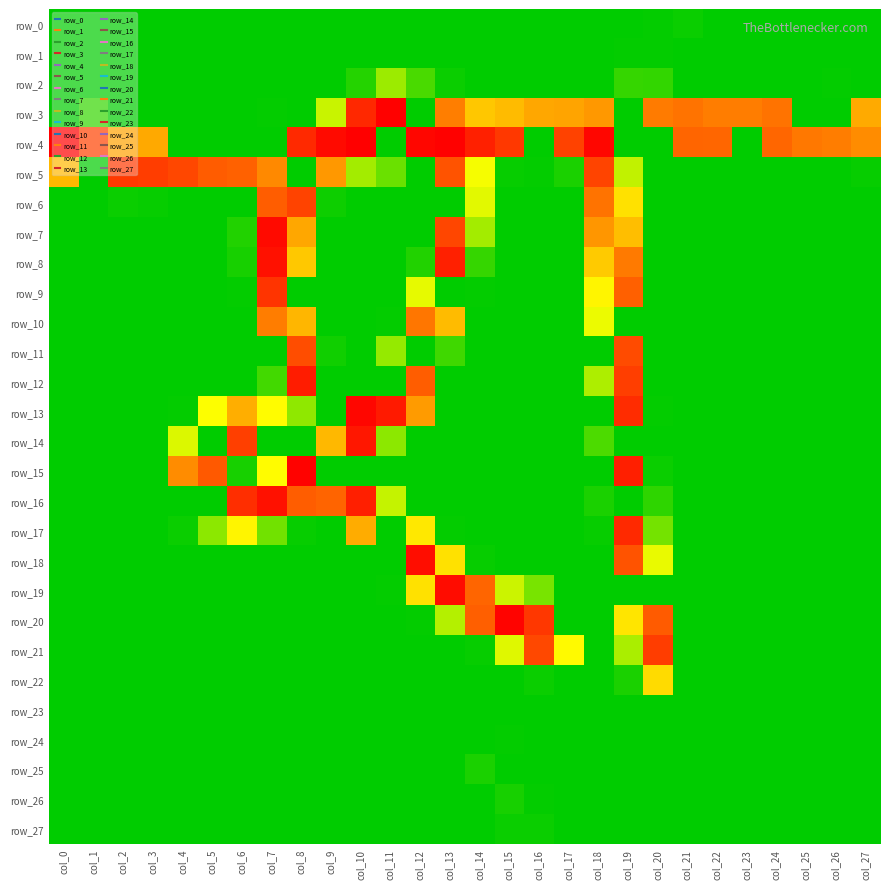

What is the spread (max minus min) of values at col_18?

250